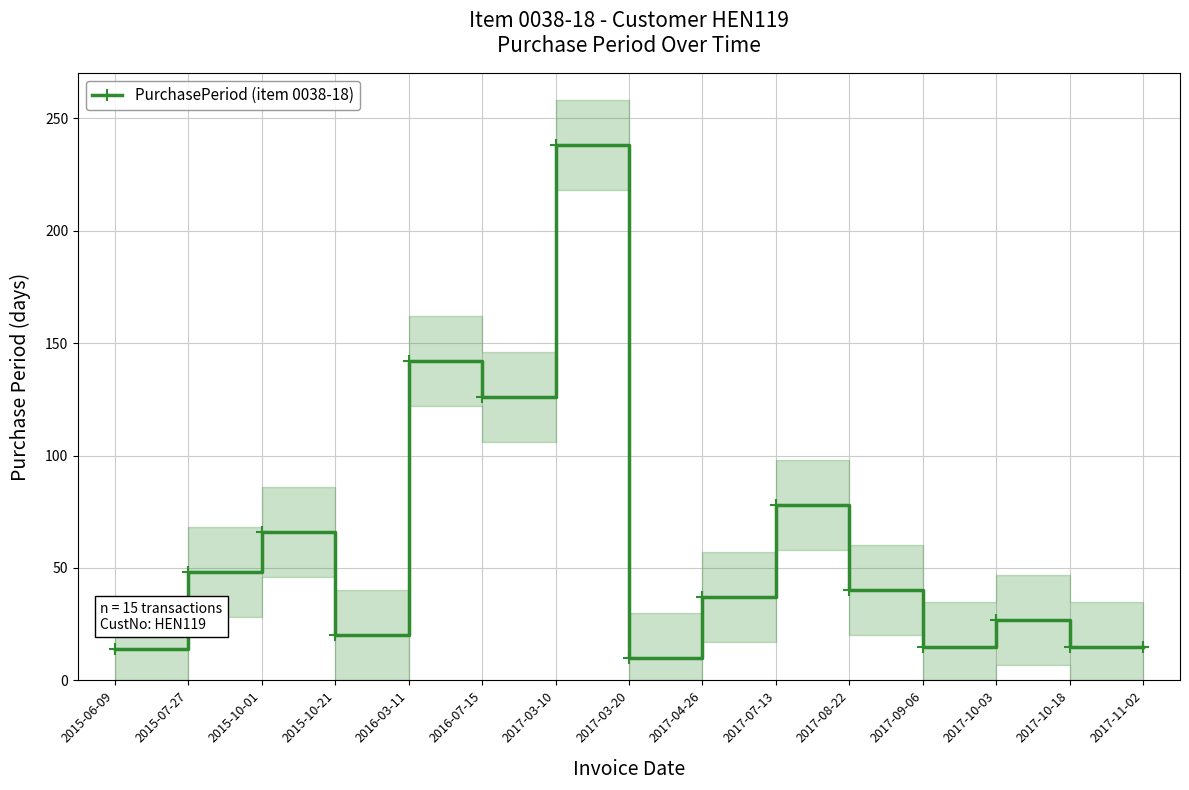

At which label does the data first exceed 37?

2015-07-27